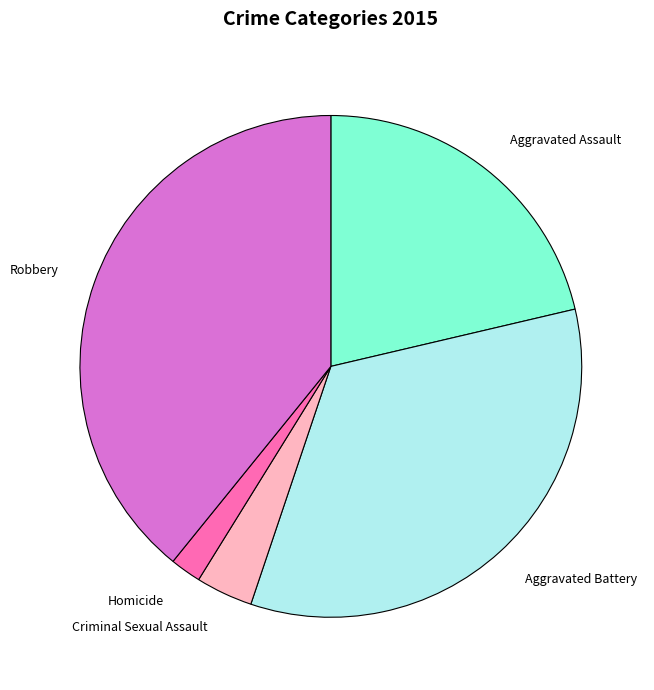

True or false: Robbery accounts for 39% of the total.

True